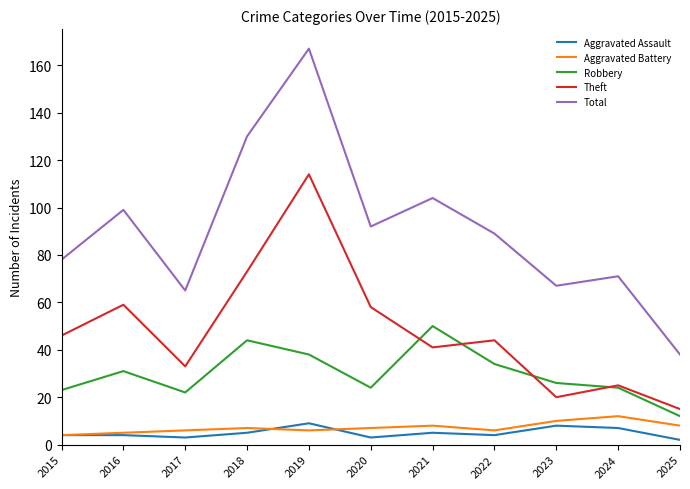

Read the Theft value at 2015.

46